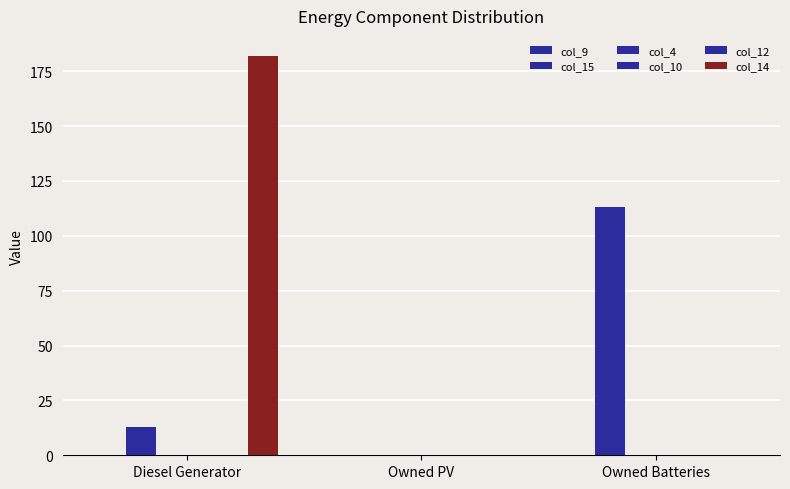

Reading left to right, extract all data points from this chart.

col_9: 0.0	0.0	0.0
col_15: 13.0	0.0	113.0
col_4: 0.0	0.0	0.0
col_10: 0.0	0.0	0.0
col_12: 0.0	0.0	0.0
col_14: 182.0	0.0	0.0